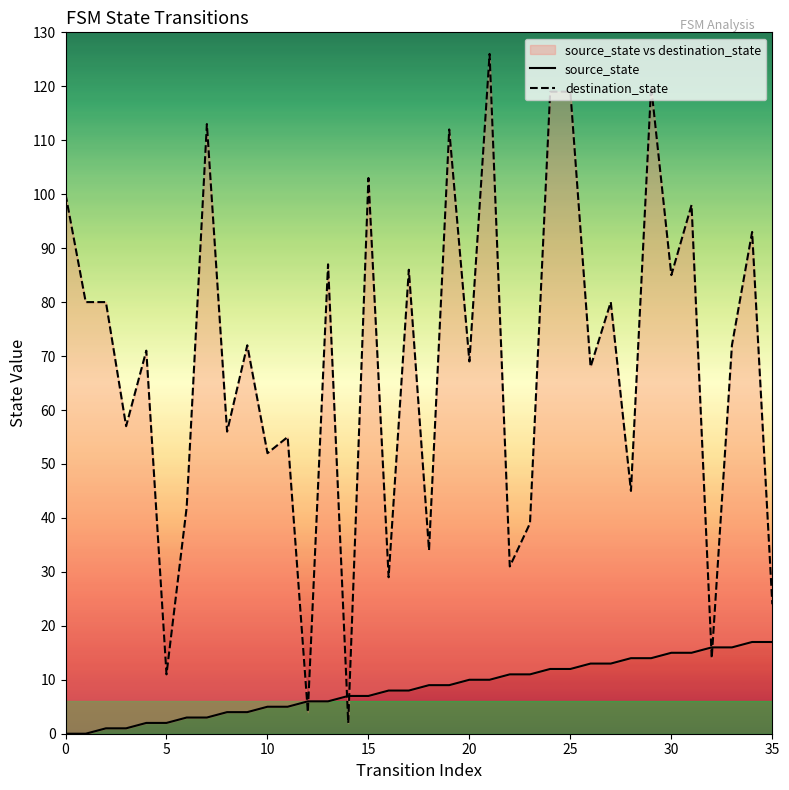

How many values in the destination_state series exceed 72?

16